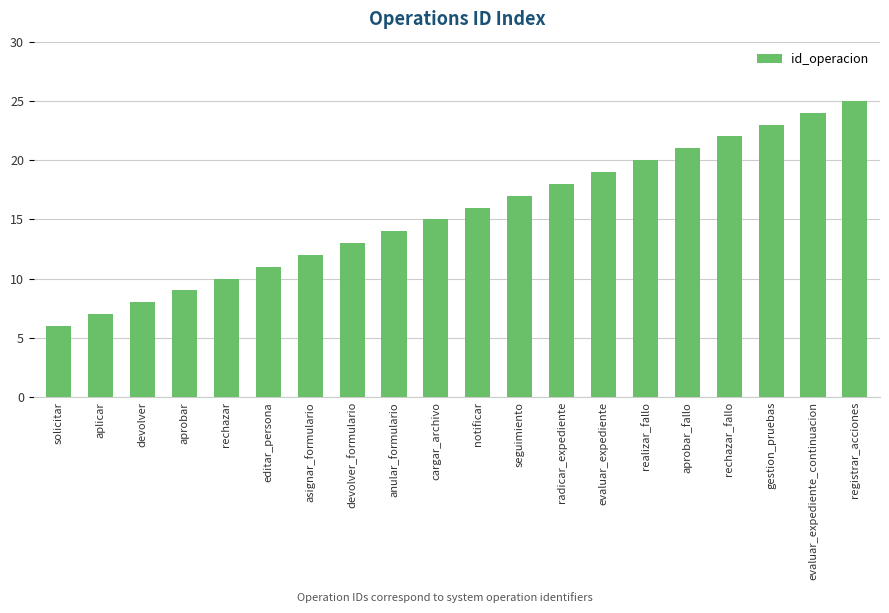

What is the difference between the values at radicar_expediente and aprobar_fallo?

3